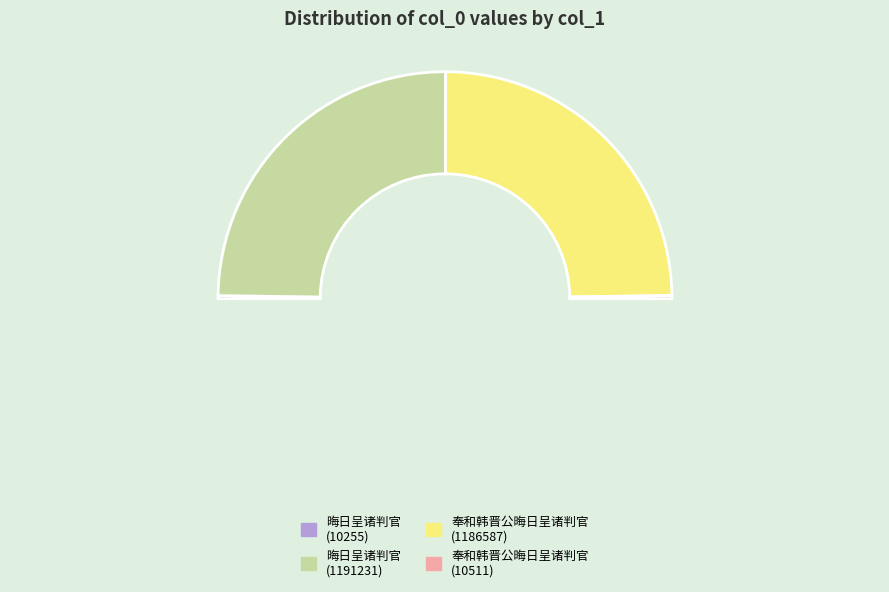

Which has a higher value, 奉和韩晋公晦日呈诸判官 (col_0=10511) or 晦日呈诸判官 (col_0=1191231)?

晦日呈诸判官 (col_0=1191231)